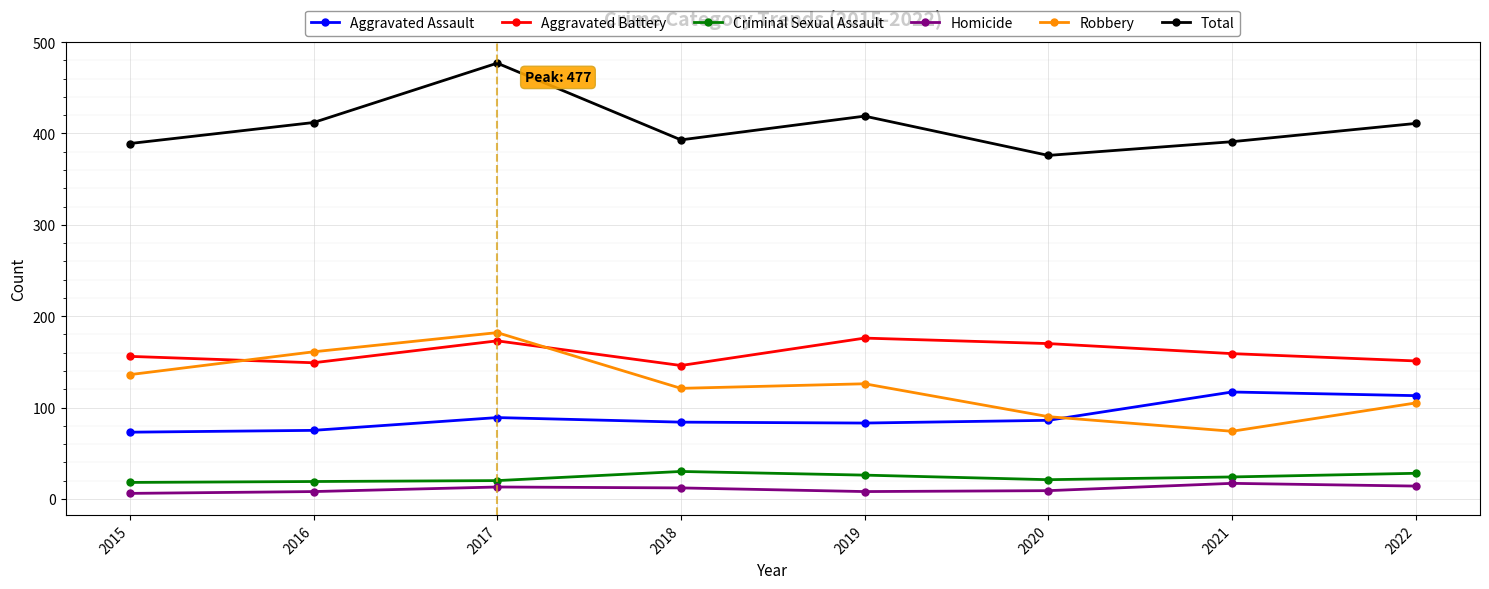

Between 2019 and 2021, which series saw the biggest shift?

Robbery